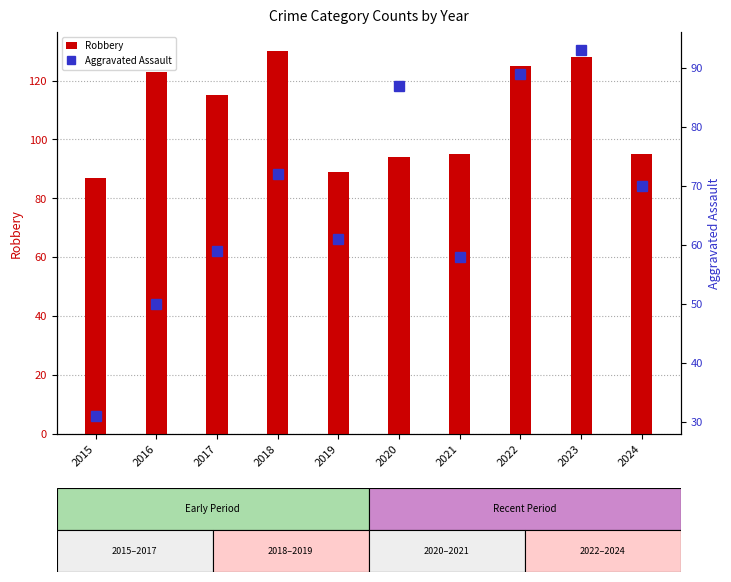

Is it true that Aggravated Assault equals 70 at 2024?

True